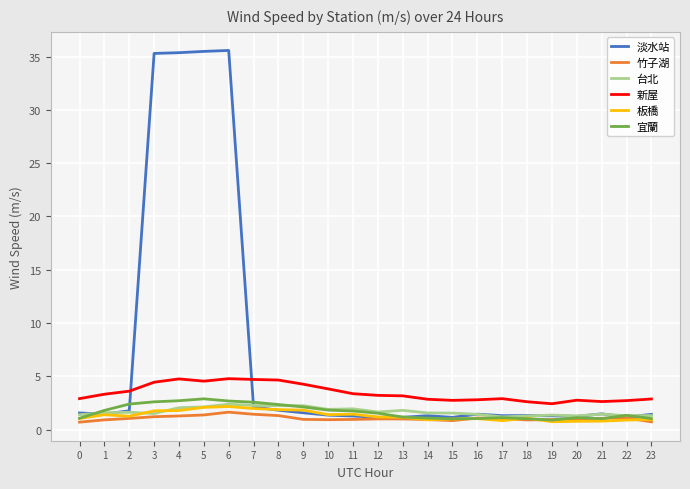

What is the maximum value for 淡水站?

35.6